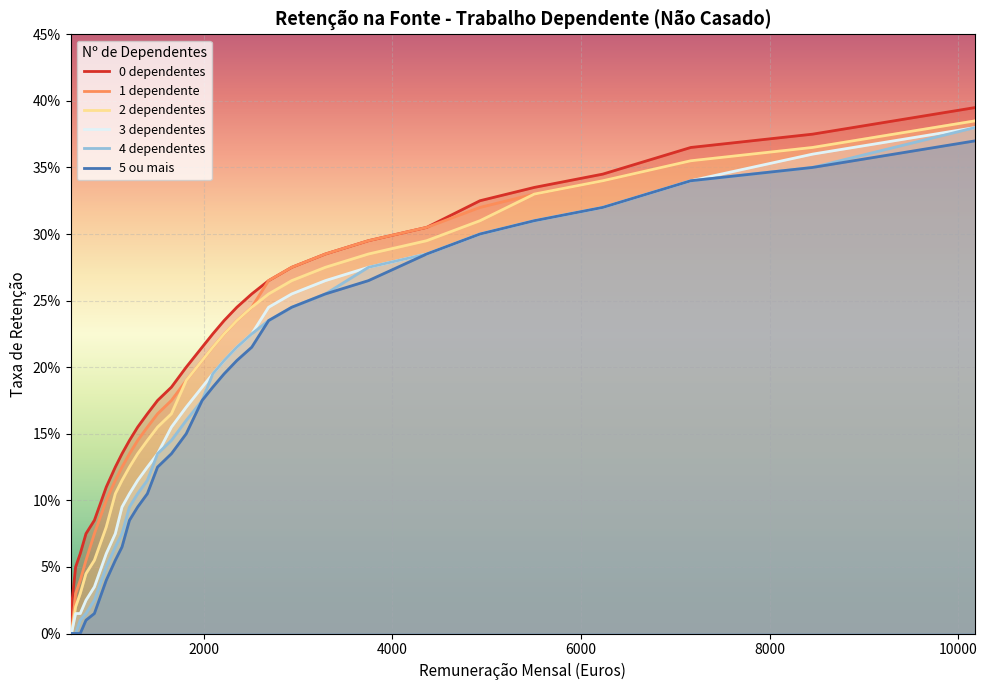

At how many categories does at least one series exceed 0?

31